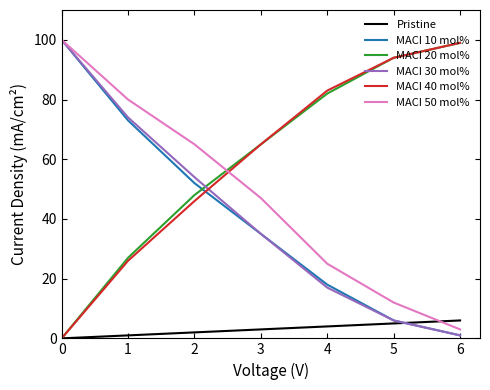

Is the value of Pristine at 5 greater than the value of MACI 30 mol% at 4?

No